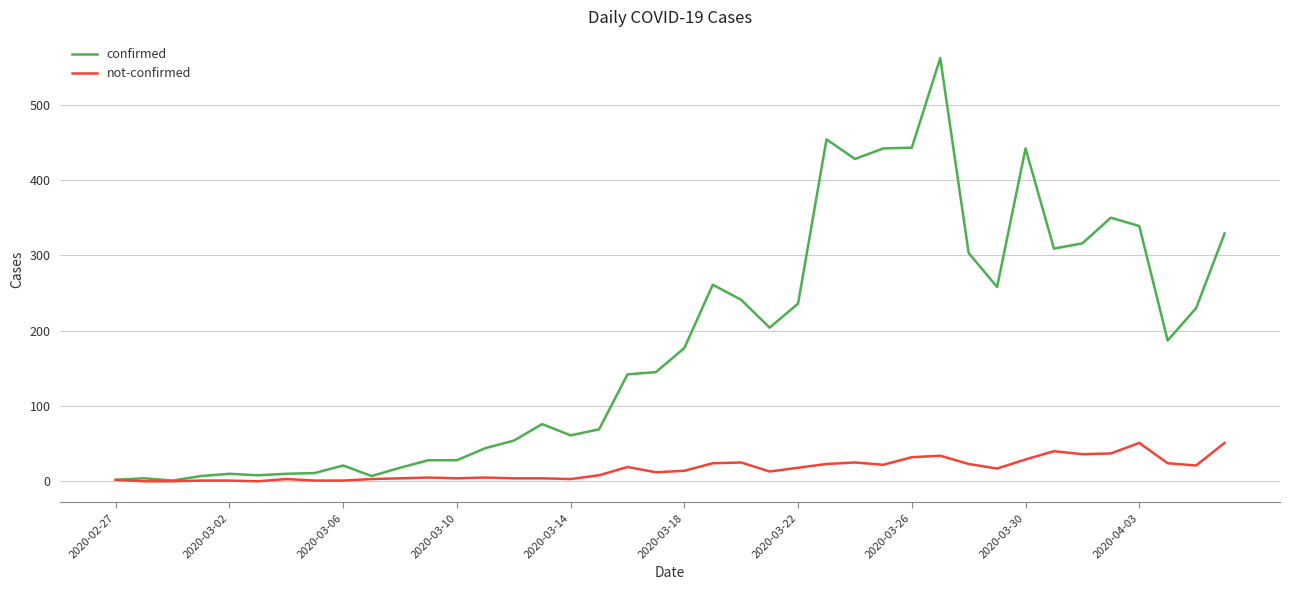

Which series has the largest total across all categories?

confirmed